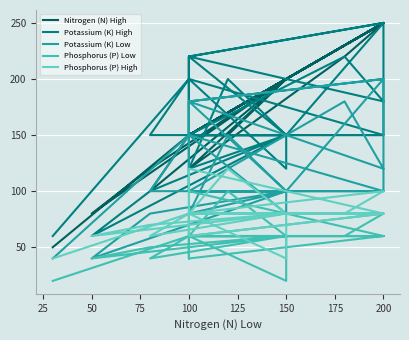

What is the value of the Nitrogen (N) High point at the 1st from the left?

50